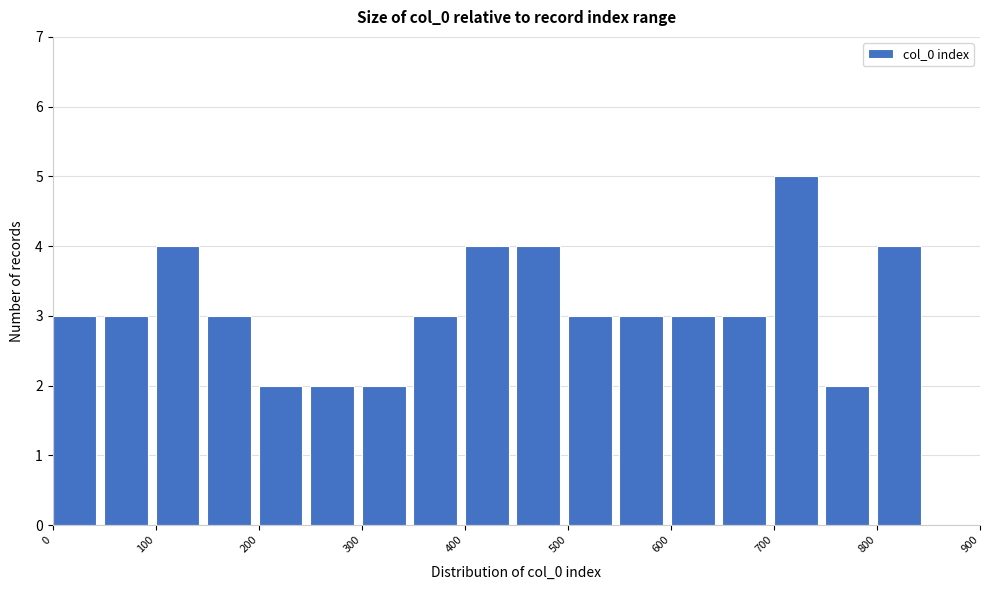

Reading left to right, list every bar in this chart as the range it spans on the x-axis followed by its height. The values are not printed on the chart, so give them approximately, as read against the axis.

0 to 50: 3
50 to 100: 3
100 to 150: 4
150 to 200: 3
200 to 250: 2
250 to 300: 2
300 to 350: 2
350 to 400: 3
400 to 450: 4
450 to 500: 4
500 to 550: 3
550 to 600: 3
600 to 650: 3
650 to 700: 3
700 to 750: 5
750 to 800: 2
800 to 850: 4
850 to 900: 0